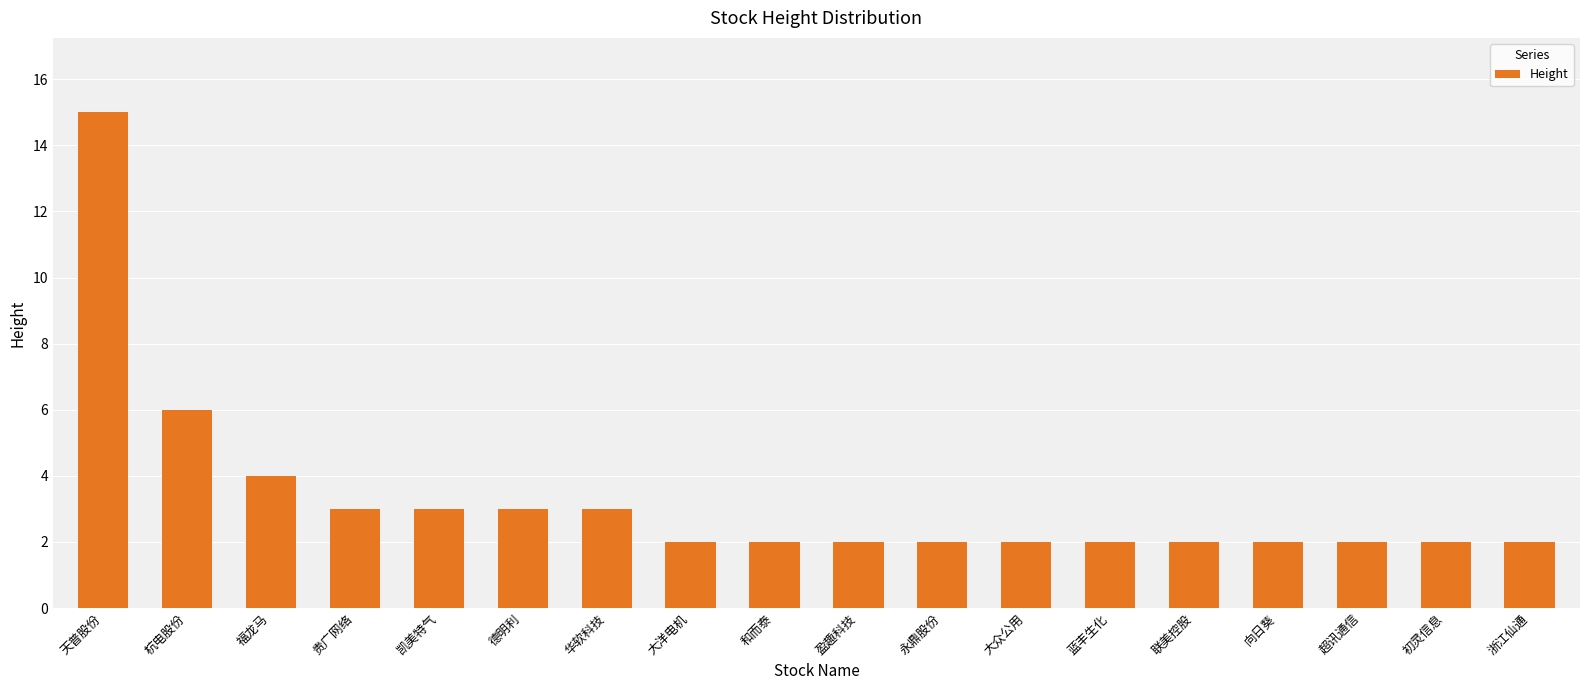

Which has a higher value, 和而泰 or 华软科技?

华软科技